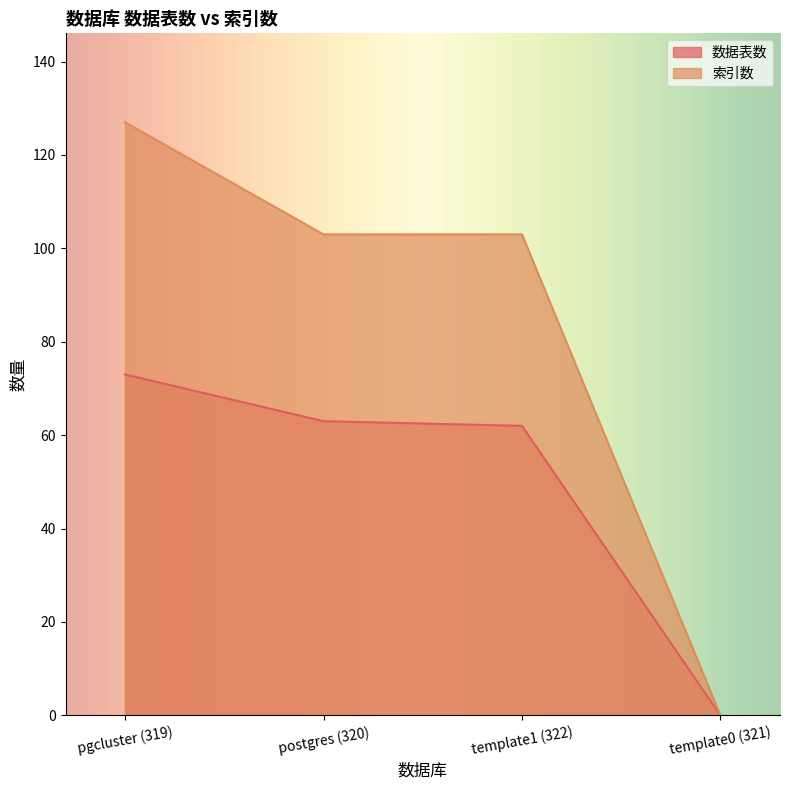

Reading left to right, list all the values displayed in this chart.

数据表数: pgcluster (319)=73	postgres (320)=63	template1 (322)=62	template0 (321)=0
索引数: pgcluster (319)=127	postgres (320)=103	template1 (322)=103	template0 (321)=0